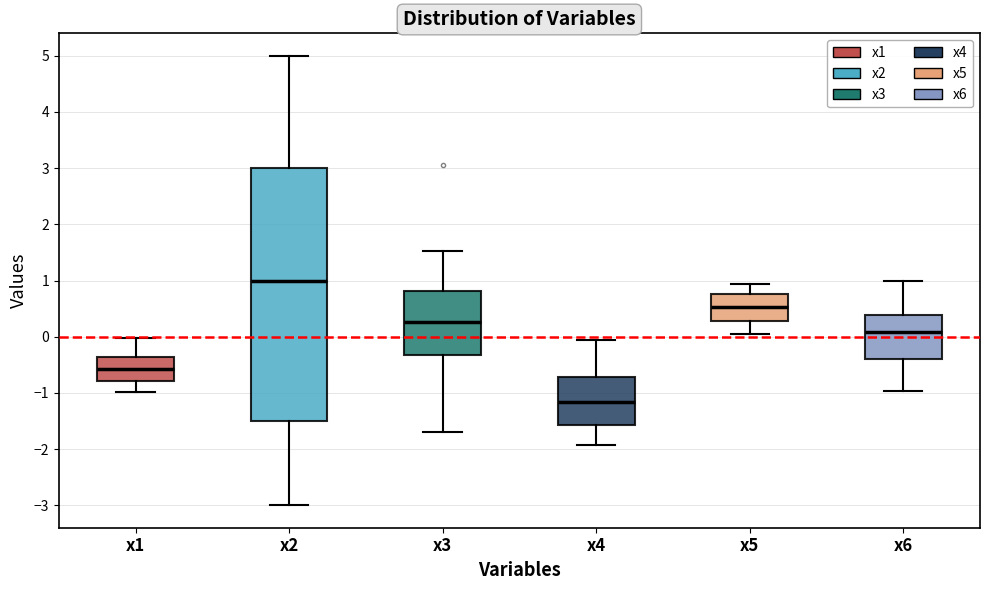

Where does the median line of the box for x4 sit on the y-axis? The values are not printed on the chart, so give them approximately, as read against the axis.

-1.2